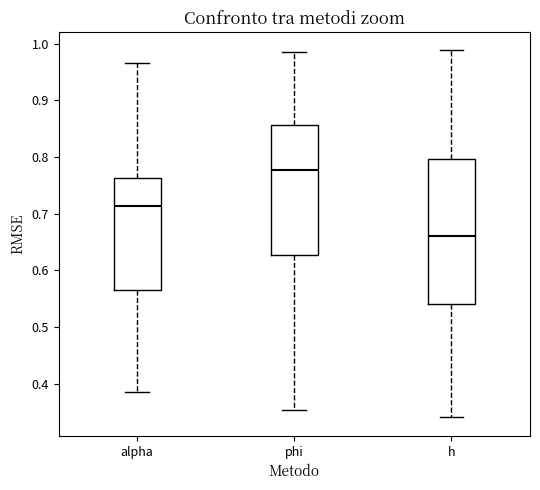

Where is the upper edge of the box for phi on the y-axis? The values are not printed on the chart, so give them approximately, as read against the axis.

0.86